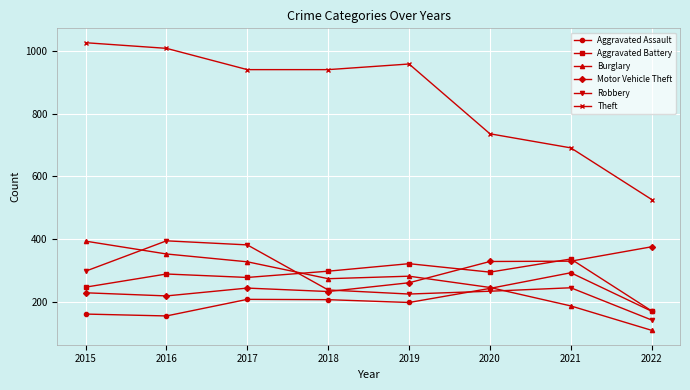

How many interior local peaks does the Aggravated Assault series have?

2